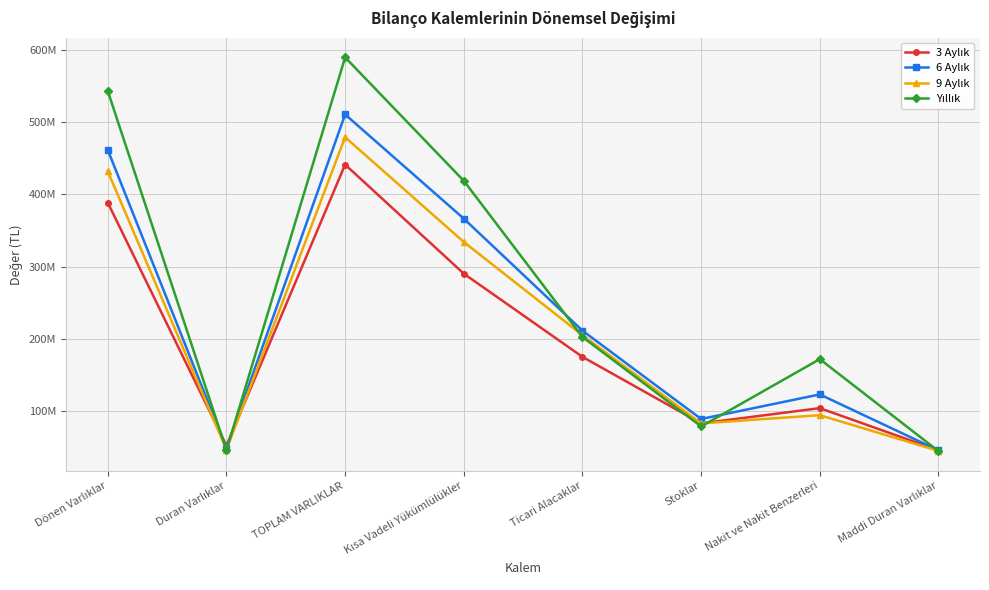

Reading left to right, extract all data points from this chart.

3 Aylık: Dönen Varlıklar=388394319	Duran Varlıklar=52616174	TOPLAM VARLIKLAR=441010493	Kısa Vadeli Yükümlülükler=290357794	Ticari Alacaklar=175375828	Stoklar=83521081	Nakit ve Nakit Benzerleri=104555885	Maddi Duran Varlıklar=46265163
6 Aylık: Dönen Varlıklar=461222265	Duran Varlıklar=49051985	TOPLAM VARLIKLAR=510274250	Kısa Vadeli Yükümlülükler=366357728	Ticari Alacaklar=211608641	Stoklar=89569978	Nakit ve Nakit Benzerleri=123508928	Maddi Duran Varlıklar=46209626
9 Aylık: Dönen Varlıklar=431640313	Duran Varlıklar=47210063	TOPLAM VARLIKLAR=478850376	Kısa Vadeli Yükümlülükler=334095940	Ticari Alacaklar=205304217	Stoklar=83470486	Nakit ve Nakit Benzerleri=94833509	Maddi Duran Varlıklar=45504763
Yıllık: Dönen Varlıklar=542639543	Duran Varlıklar=46491490	TOPLAM VARLIKLAR=589131033	Kısa Vadeli Yükümlülükler=418620981	Ticari Alacaklar=202859132	Stoklar=79245135	Nakit ve Nakit Benzerleri=172260139	Maddi Duran Varlıklar=45136731